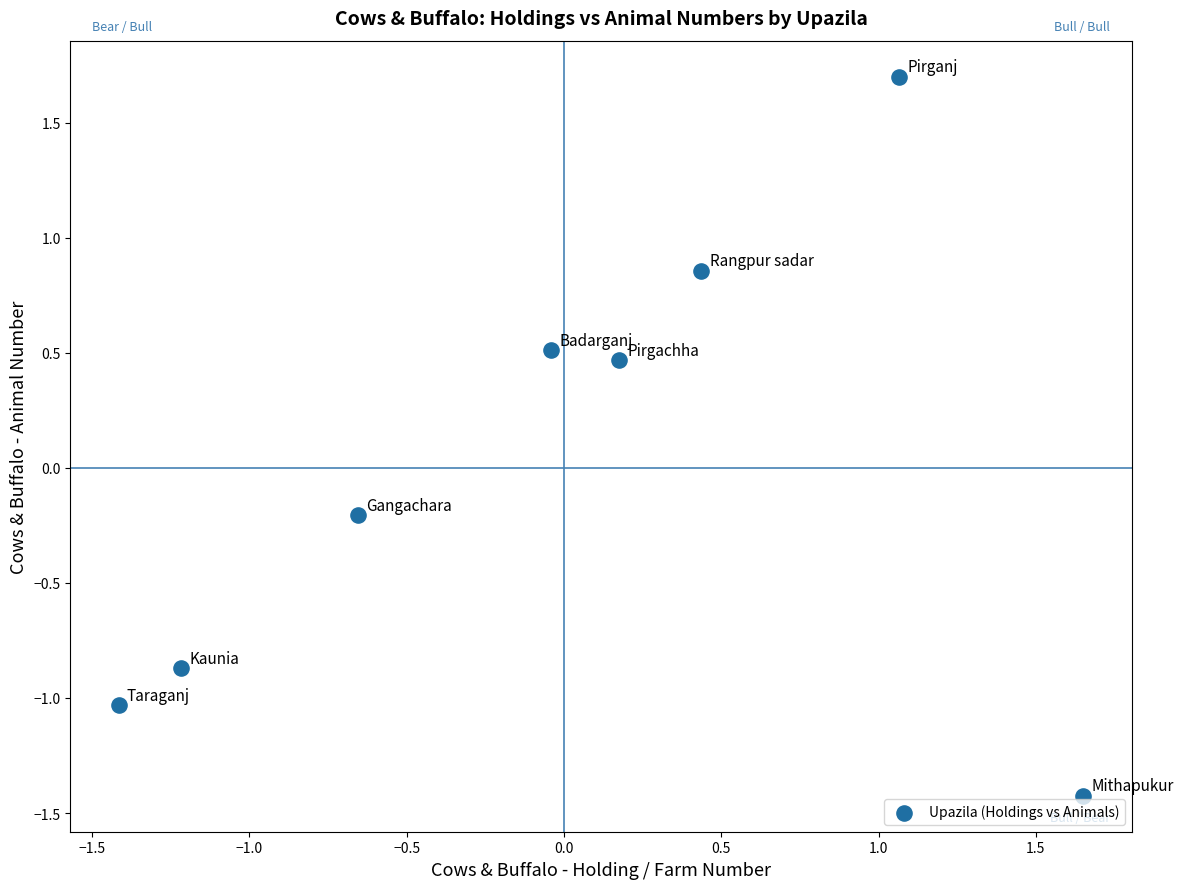

What is the range of Y values (max minus min)?

3.1